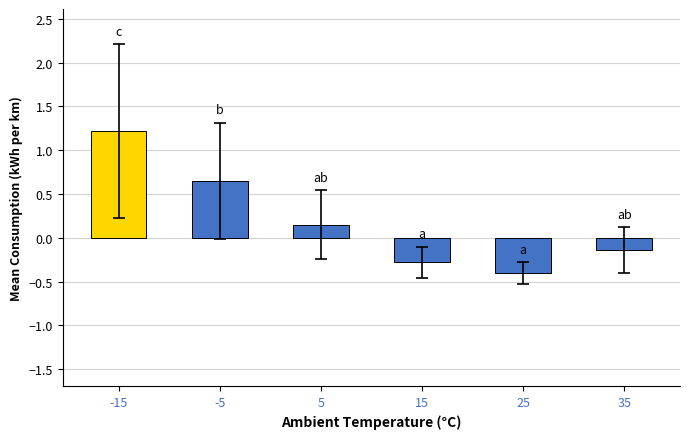

Between 35 and 15, which is larger?

35